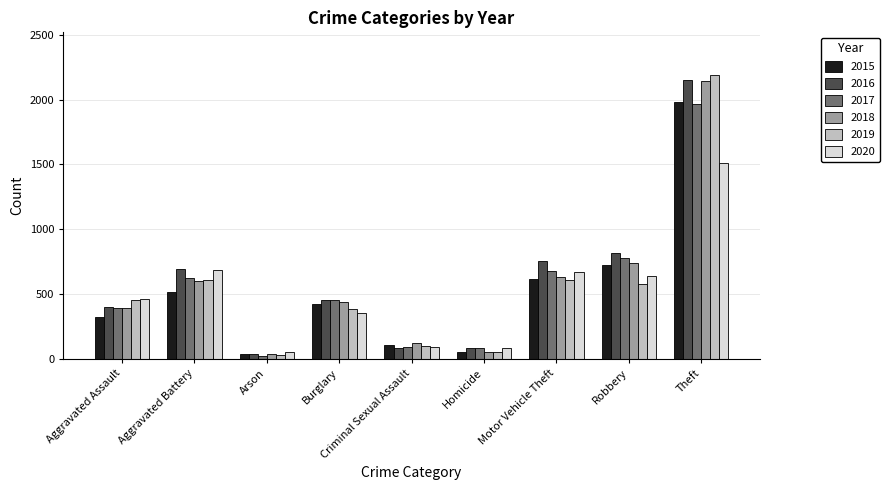

The 2018 series shows 3718 at Theft. True or false?

False